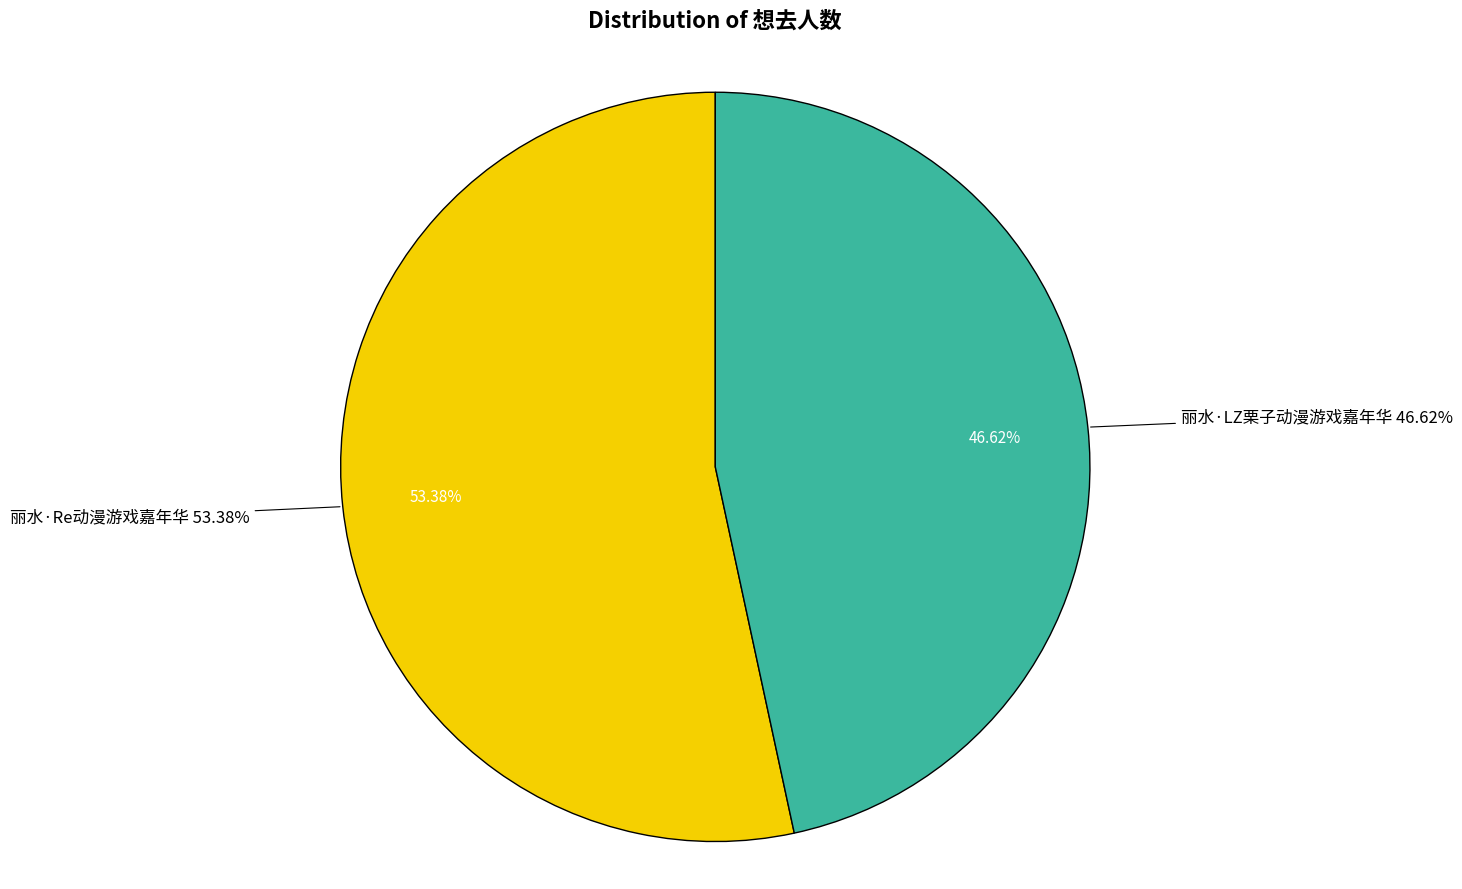

How many segments does this pie chart have?

2